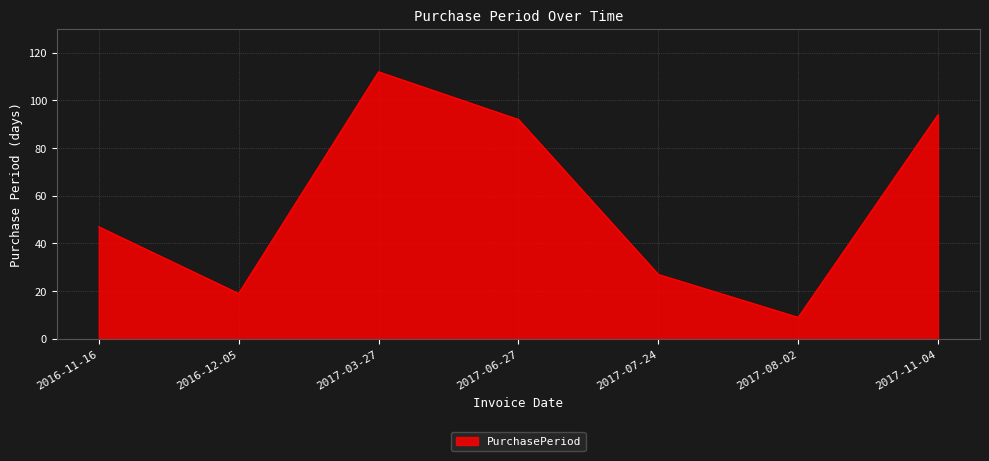

Rank the categories by value from highest to lowest.

2017-03-27, 2017-11-04, 2017-06-27, 2016-11-16, 2017-07-24, 2016-12-05, 2017-08-02